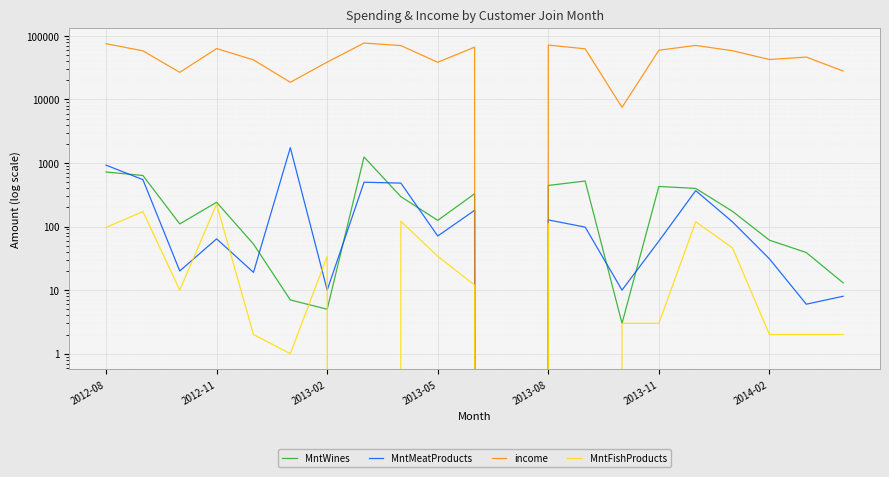

Is the value of income at 2012-11 greater than the value of MntMeatProducts at 20?

Yes